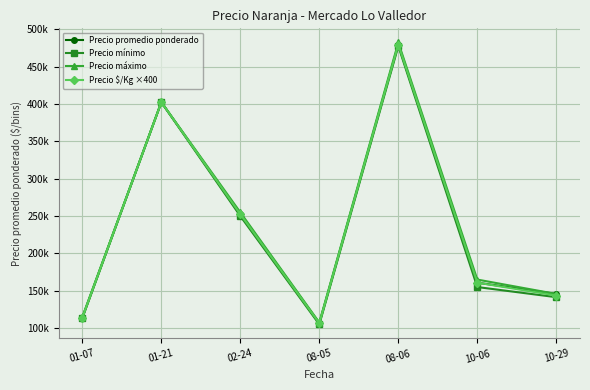

Between 08-06 and 10-29, which series saw the biggest shift?

Precio máximo